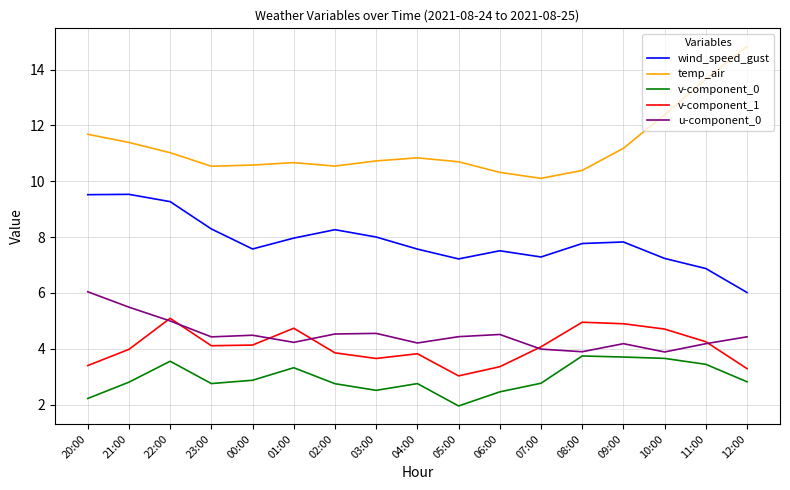

Which series has the widest spread of values?

temp_air